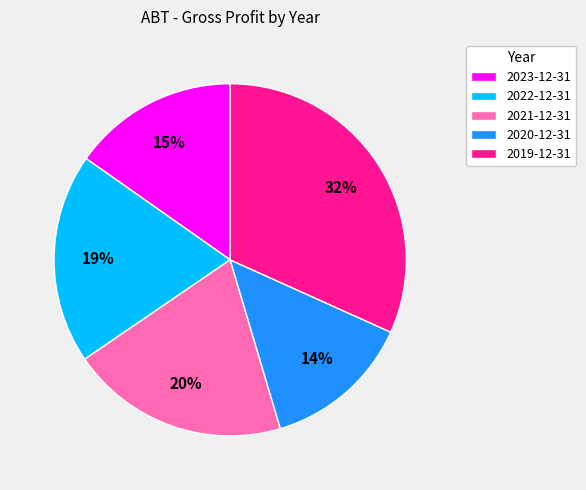

What is the largest slice in the pie chart?

2019-12-31